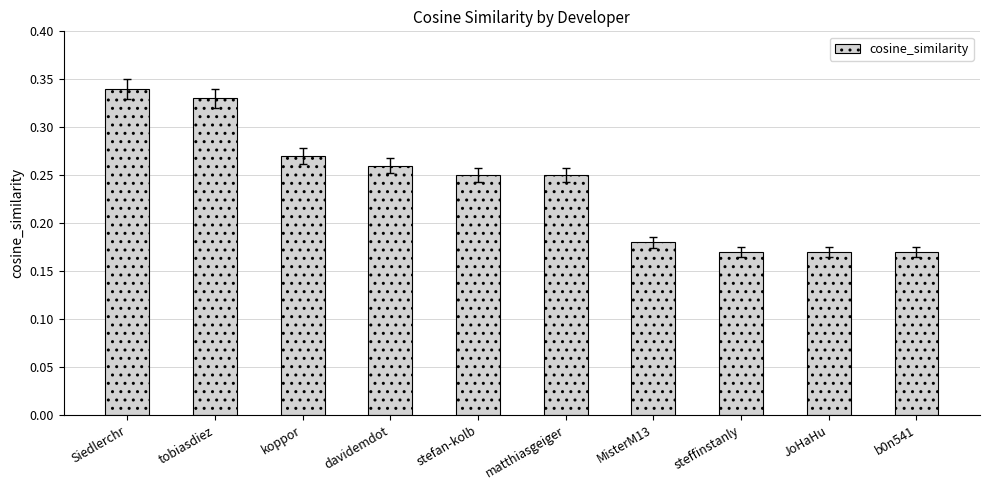

What position from the left is matthiasgeiger?

6